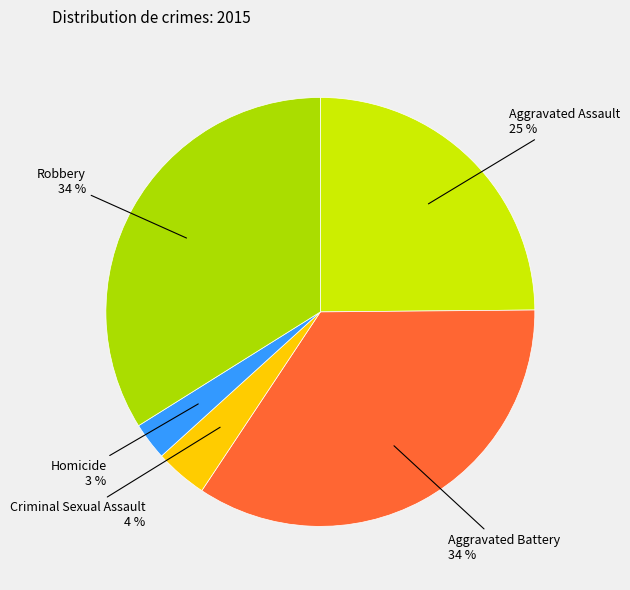

To the nearest percent, what is the average slice percentage?

20%